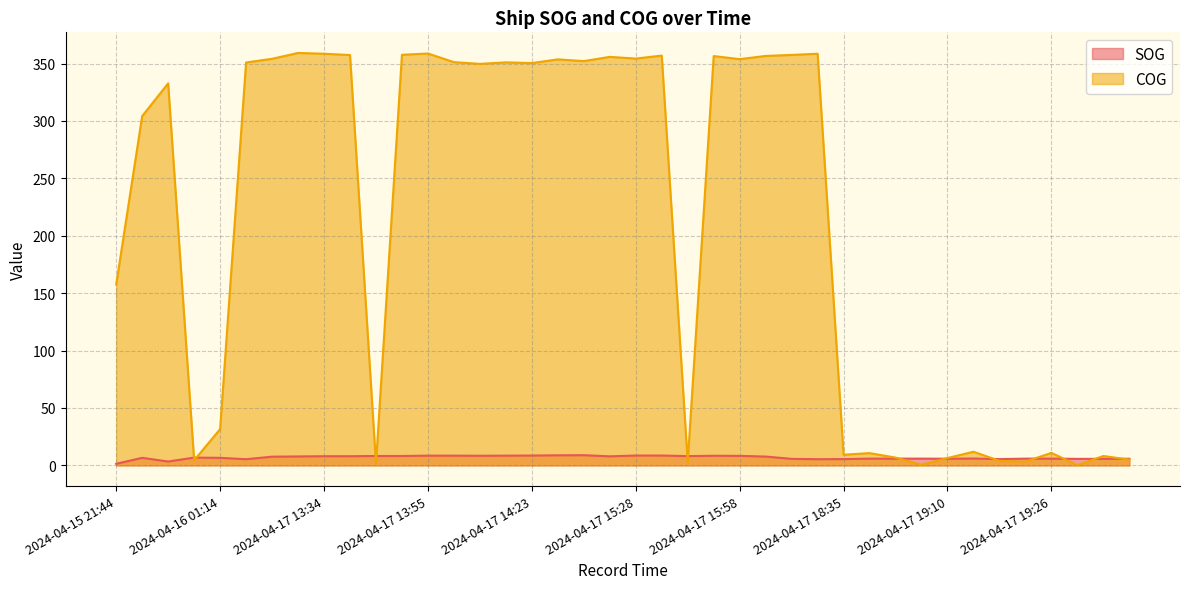

Rank the series by their average value, from lowest to highest.

SOG, COG